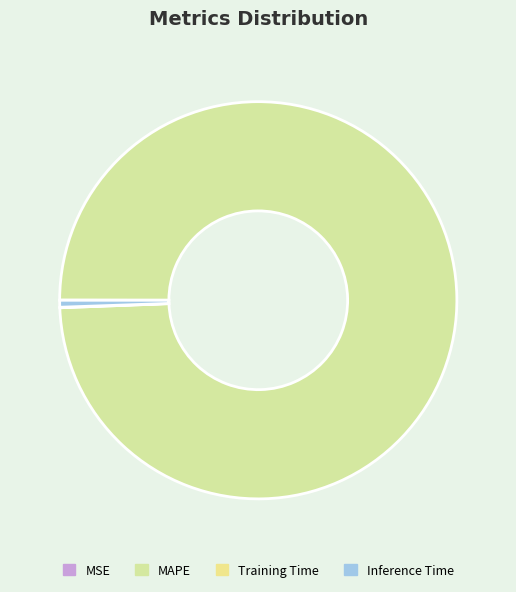

To the nearest percent, what percentage of the pie is Inference Time?

1%